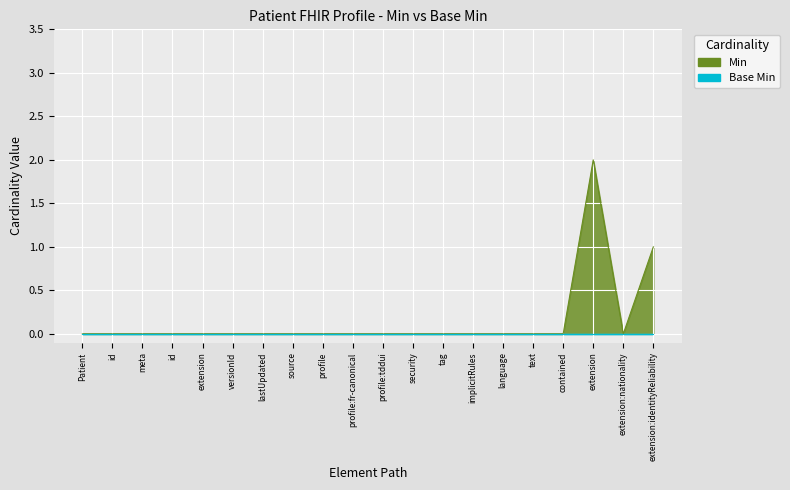

How many lines are shown in the chart?

1